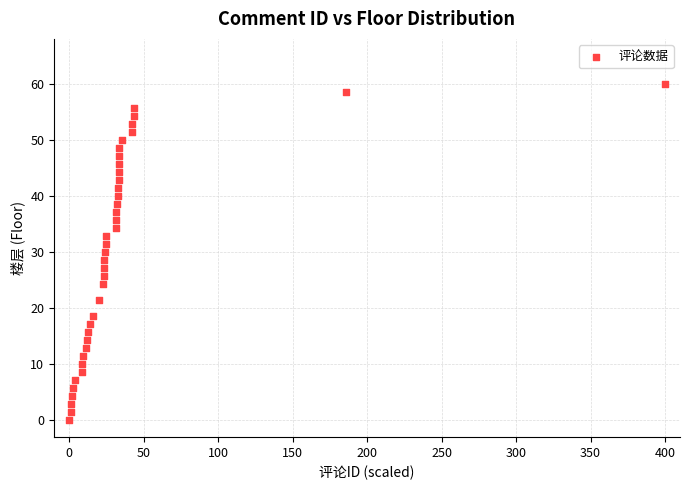

What is the range of Y values (max minus min)?

60.0